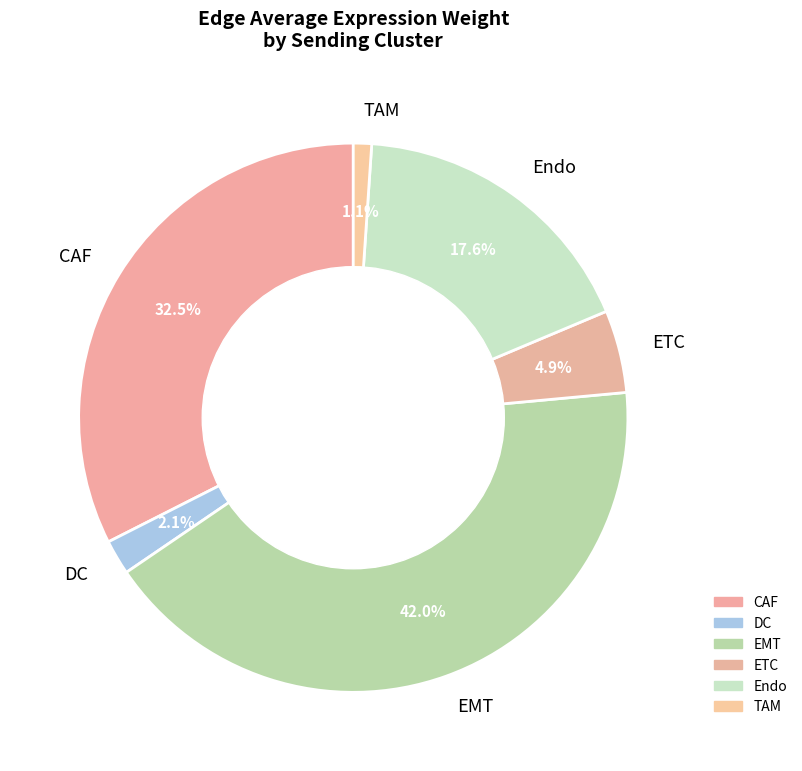

Count the number of slices in the pie.

6